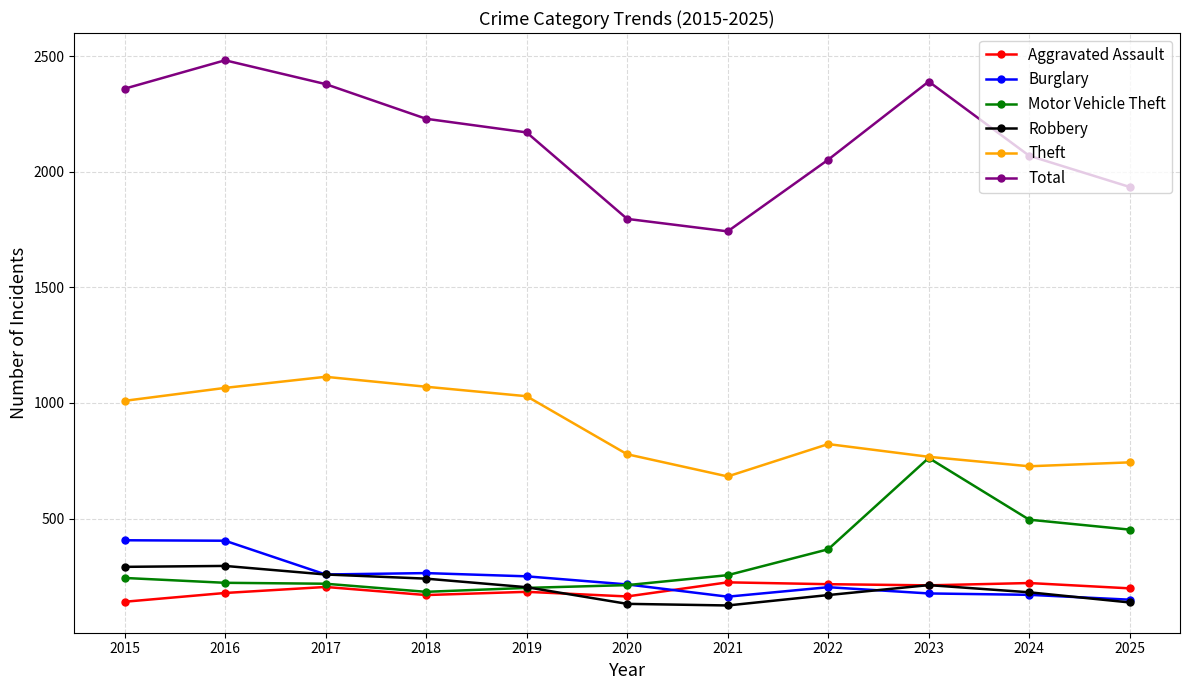

How many interior local valleys does the Total series have?

1